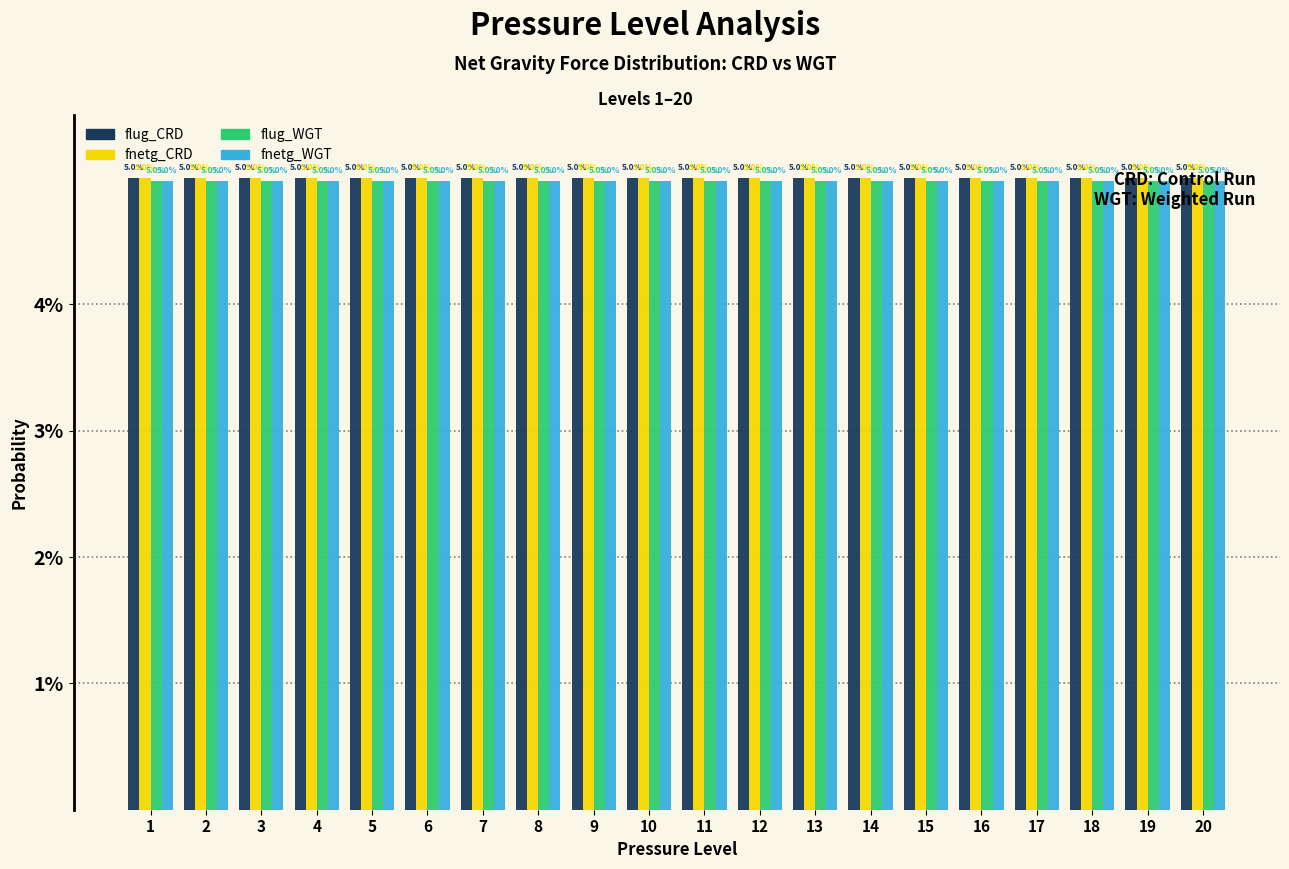

What is the average value of the flug_CRD series?

5.0